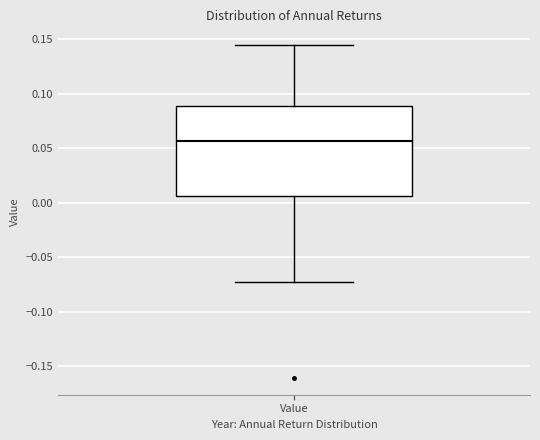

Transcribe this box plot: give where the median line is, the range the box spans, and where the two whiskers end, as read against the y-axis. The values are not printed on the chart, so give them approximately, as read against the axis.

median 0.055, box 0.005 to 0.090, whiskers -0.075 to 0.145